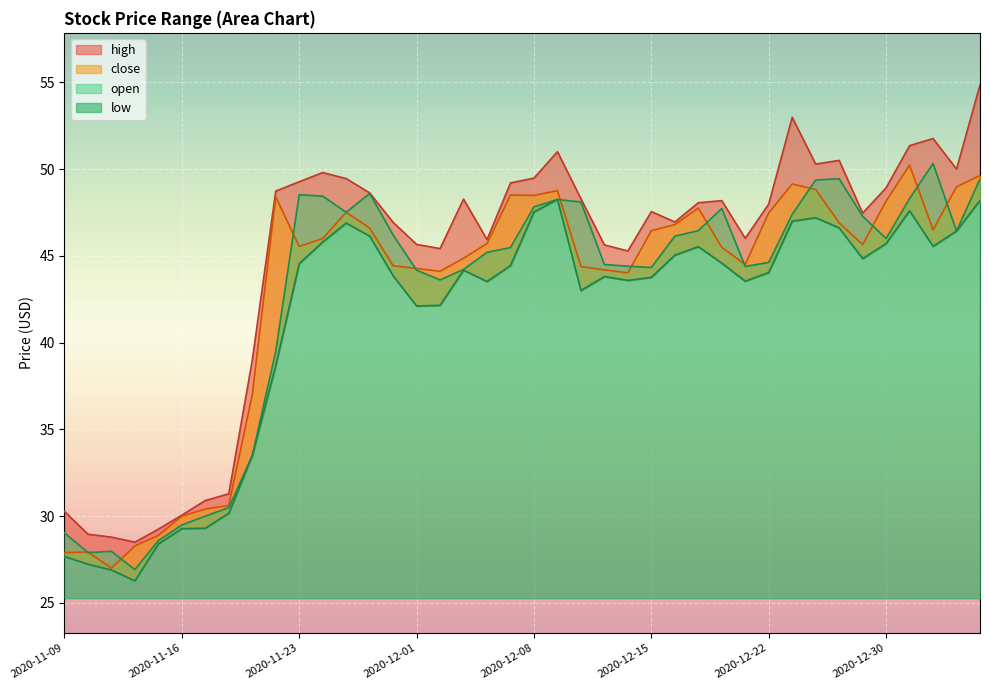

Which series has the largest range (max minus min)?

high